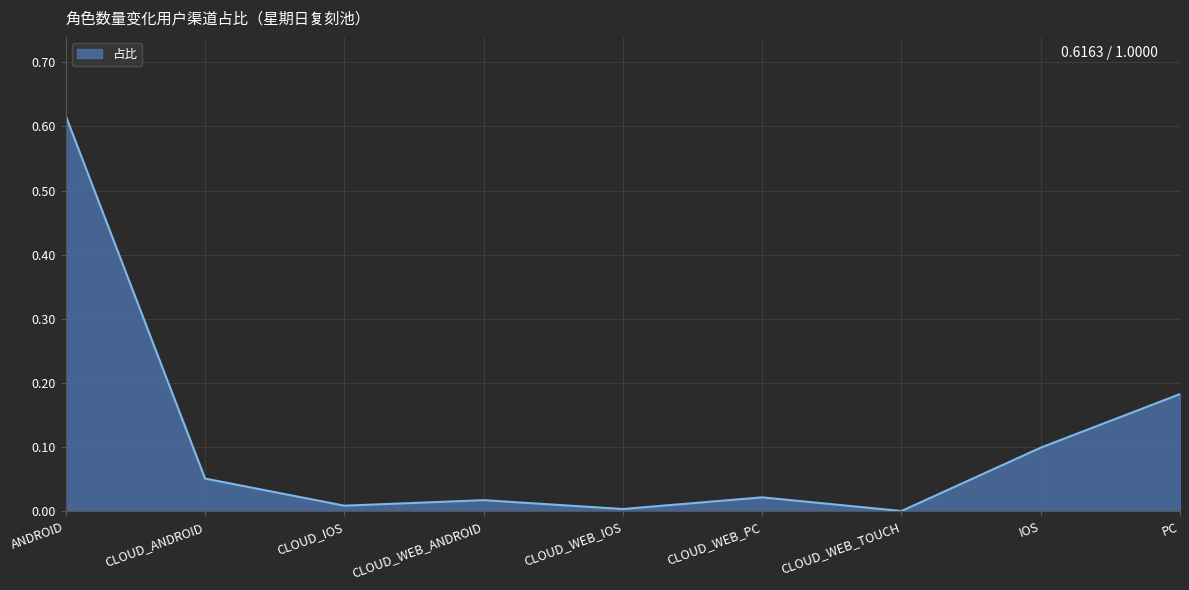

Which category has the highest value across all series?

ANDROID